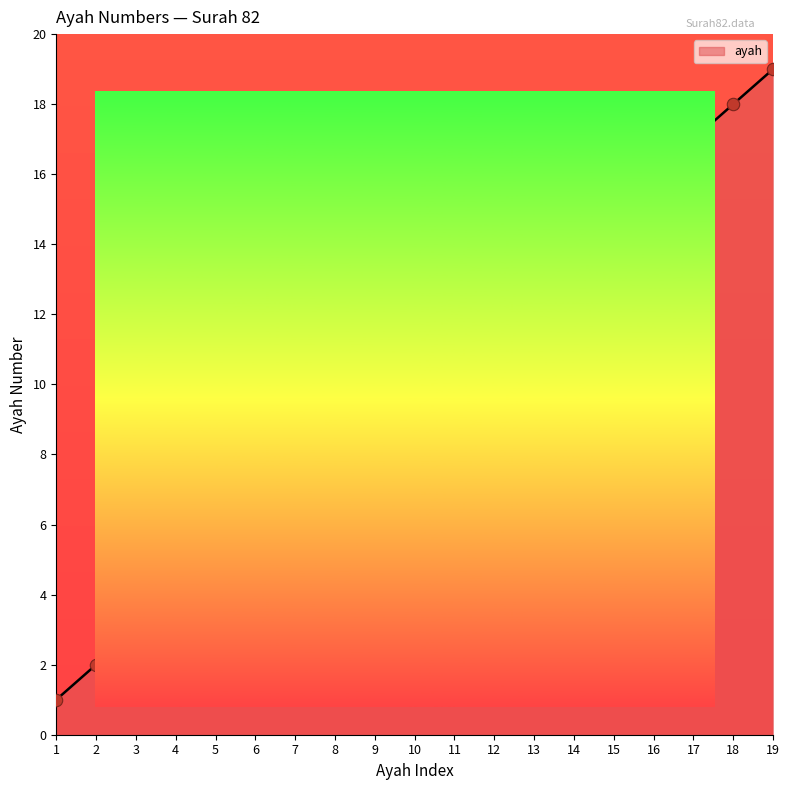

Between 9 and 14, which is larger?

14